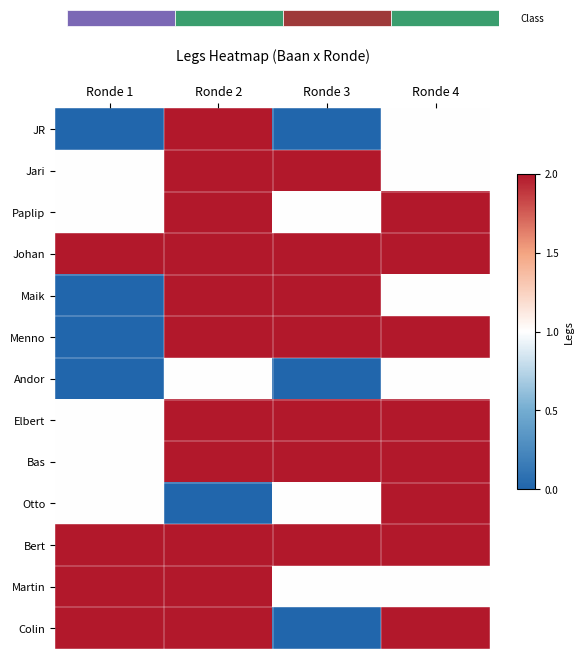

Reading left to right, transcribe all the data shown in this chart.

JR: Ronde 1=0	Ronde 2=2	Ronde 3=0	Ronde 4=1
Jari: Ronde 1=1	Ronde 2=2	Ronde 3=2	Ronde 4=1
Paplip: Ronde 1=1	Ronde 2=2	Ronde 3=1	Ronde 4=2
Johan: Ronde 1=2	Ronde 2=2	Ronde 3=2	Ronde 4=2
Maik: Ronde 1=0	Ronde 2=2	Ronde 3=2	Ronde 4=1
Menno: Ronde 1=0	Ronde 2=2	Ronde 3=2	Ronde 4=2
Andor: Ronde 1=0	Ronde 2=1	Ronde 3=0	Ronde 4=1
Elbert: Ronde 1=1	Ronde 2=2	Ronde 3=2	Ronde 4=2
Bas: Ronde 1=1	Ronde 2=2	Ronde 3=2	Ronde 4=2
Otto: Ronde 1=1	Ronde 2=0	Ronde 3=1	Ronde 4=2
Bert: Ronde 1=2	Ronde 2=2	Ronde 3=2	Ronde 4=2
Martin: Ronde 1=2	Ronde 2=2	Ronde 3=1	Ronde 4=1
Colin: Ronde 1=2	Ronde 2=2	Ronde 3=0	Ronde 4=2